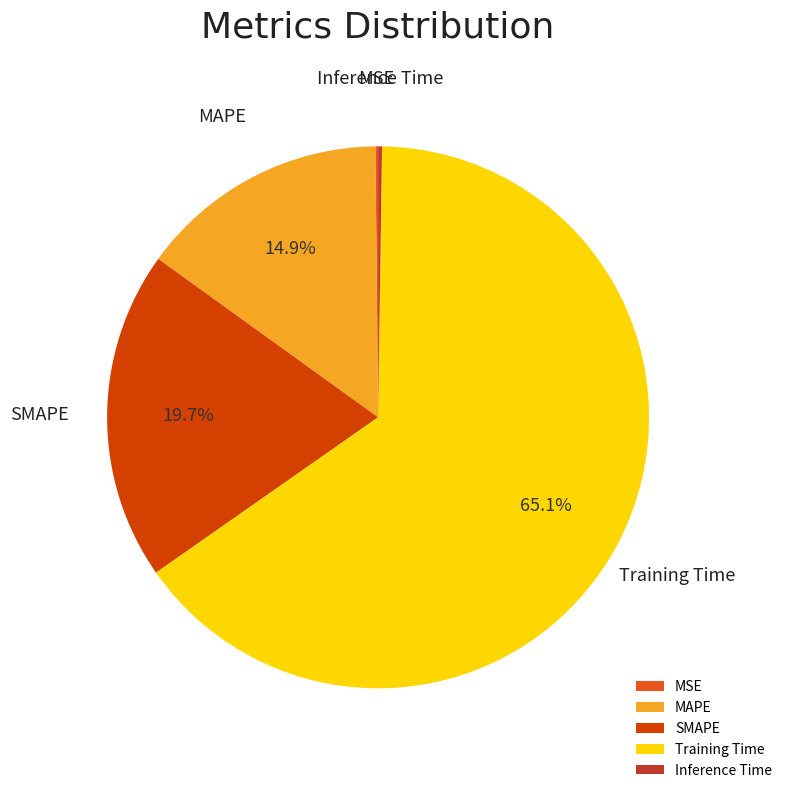

Do MAPE and SMAPE together represent more than half of the pie?

No